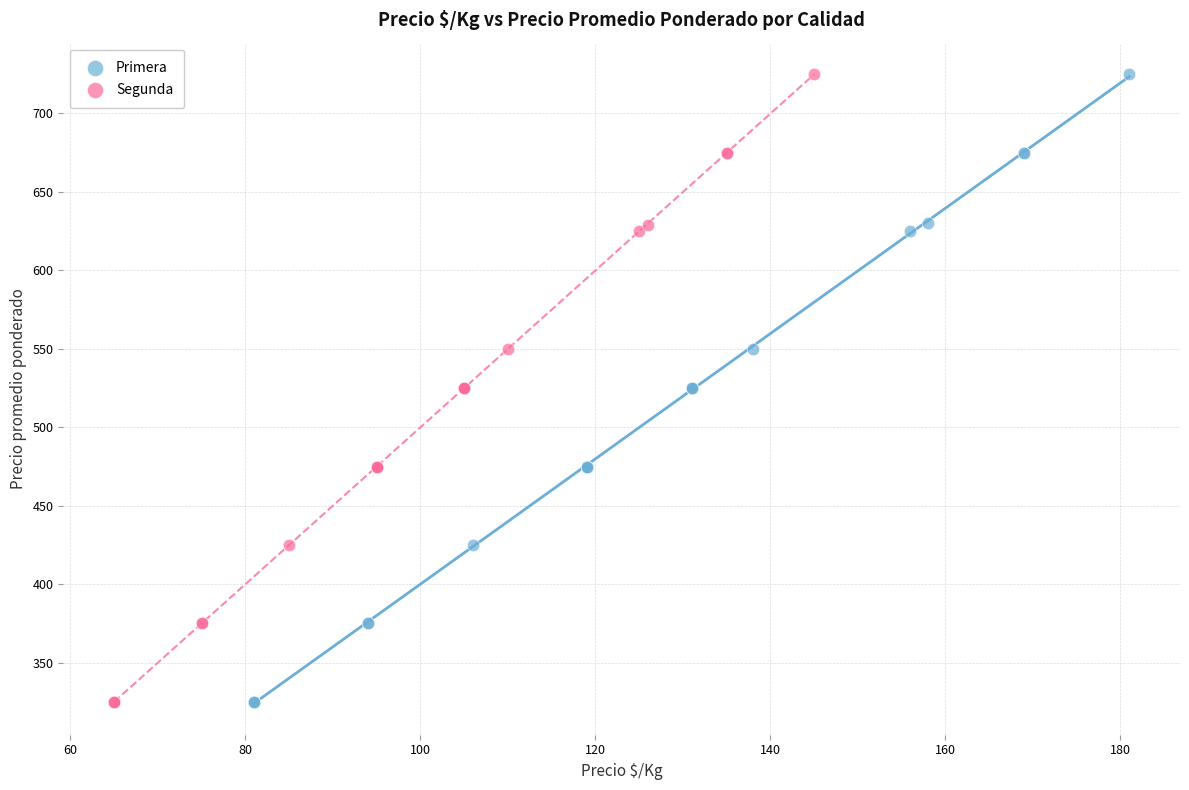

What are all the series names shown in the legend?

Primera, Segunda